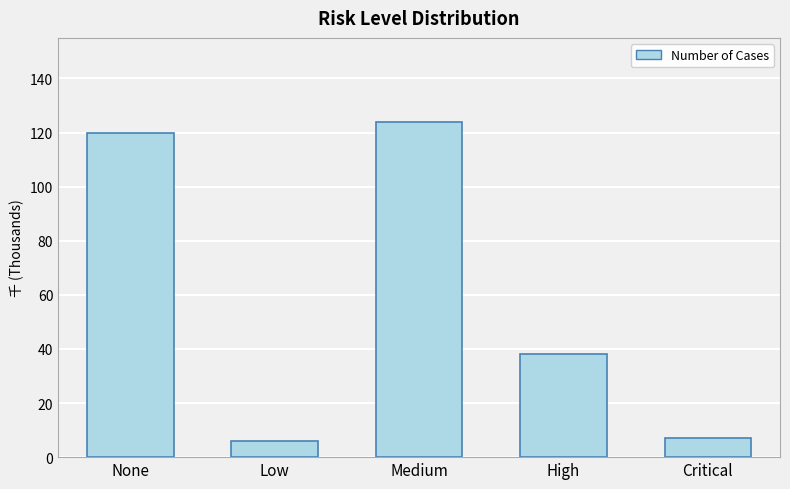

At which category does the chart reach its peak across all series?

Medium